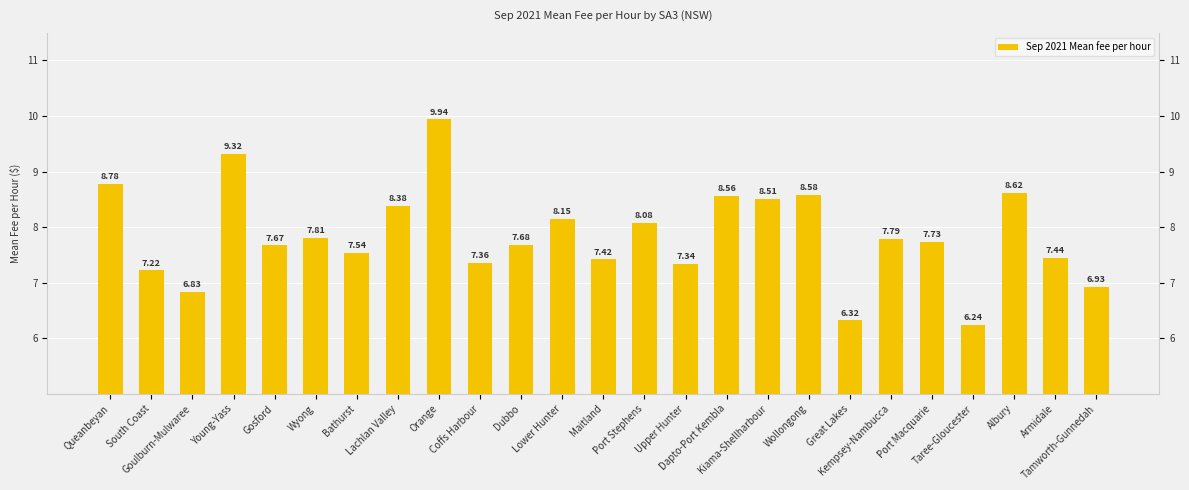

What is the change in value from Orange to Port Macquarie?

-2.2